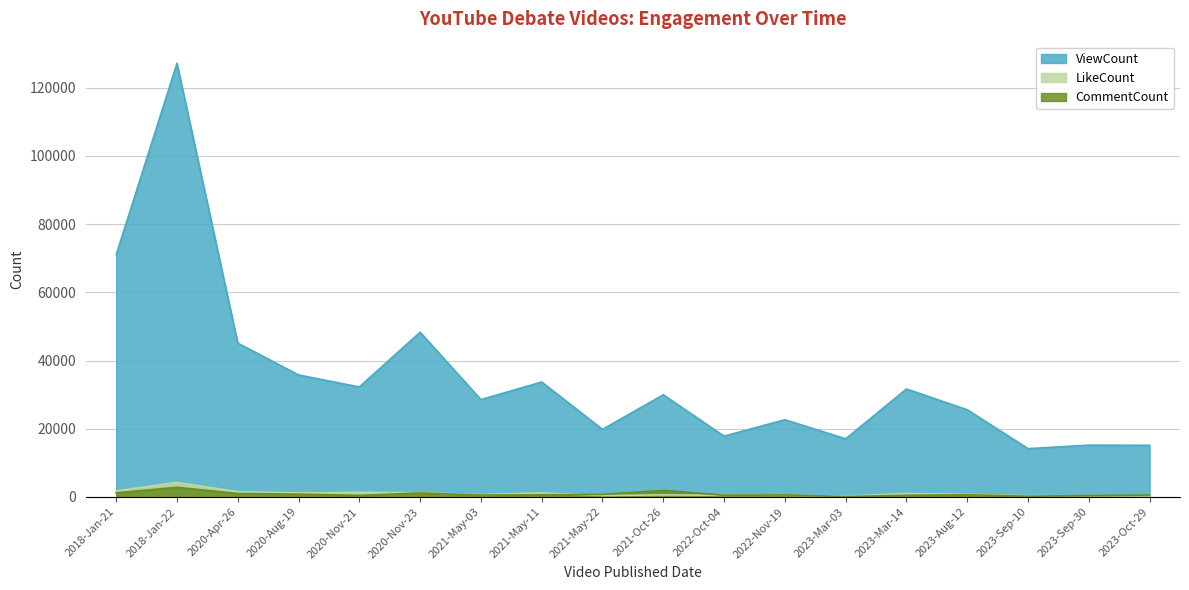

What is the difference between the LikeCount values at 2020-Nov-23 and 2022-Oct-04?

776